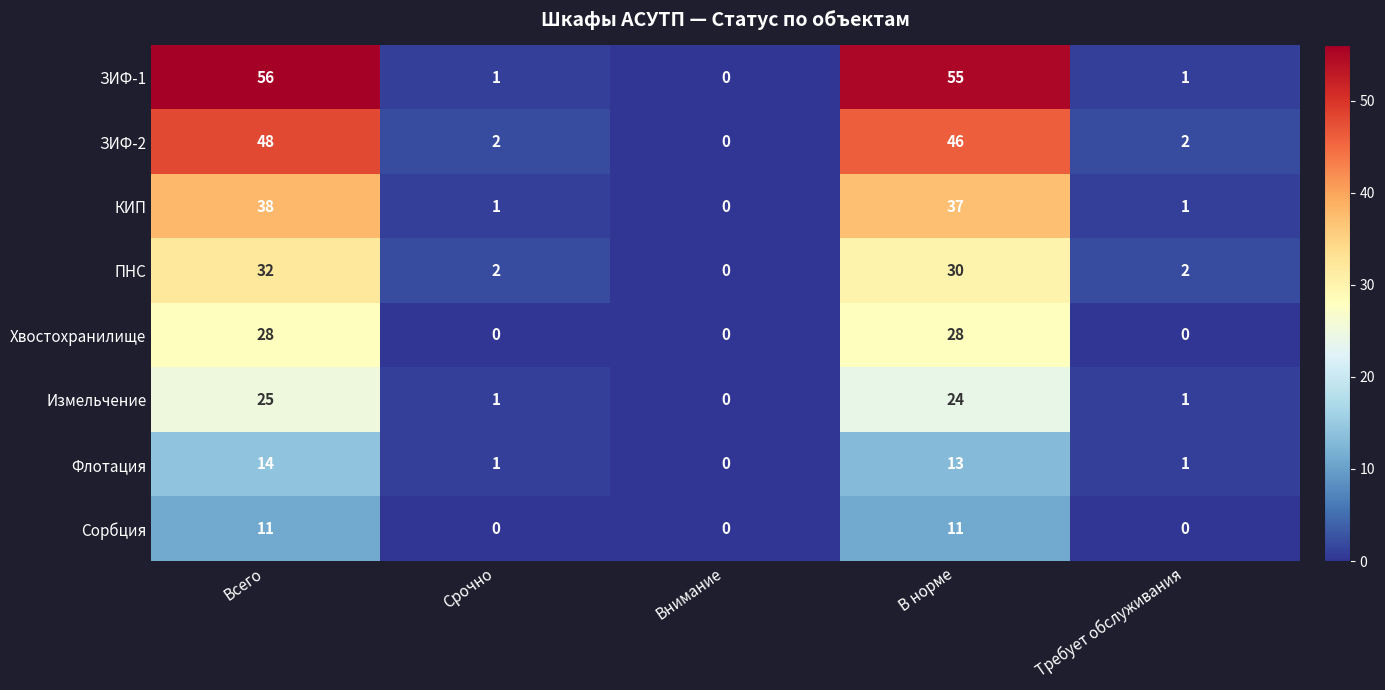

At which label does Измельчение reach its peak?

Всего